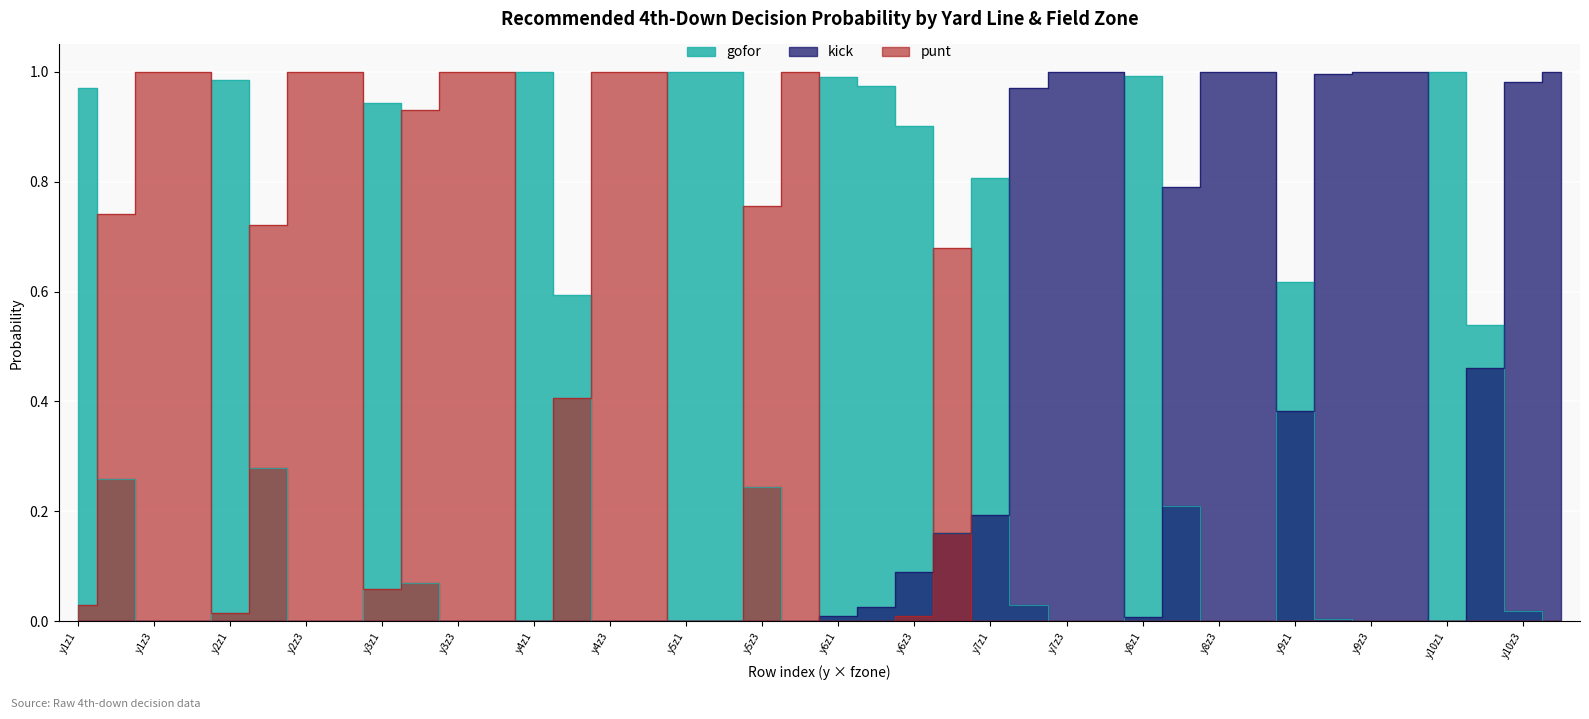

Does the chart display data point markers on the line(s)?

No